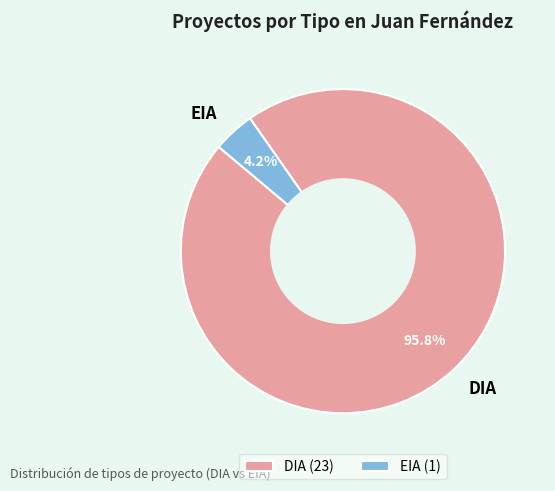

Is there a majority slice in this chart?

Yes